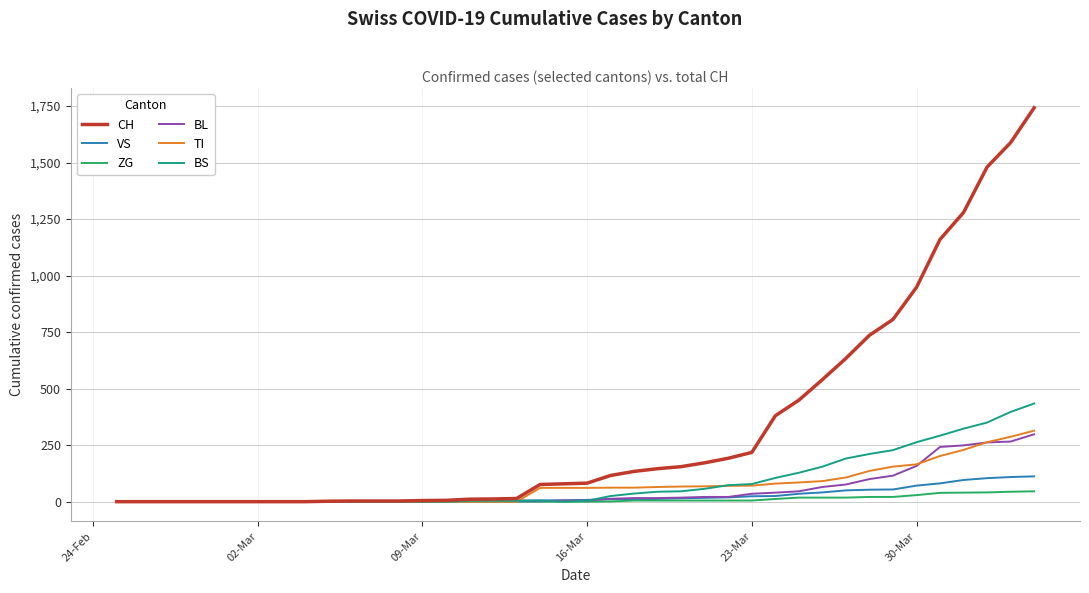

What is the maximum value shown in the chart?

1742